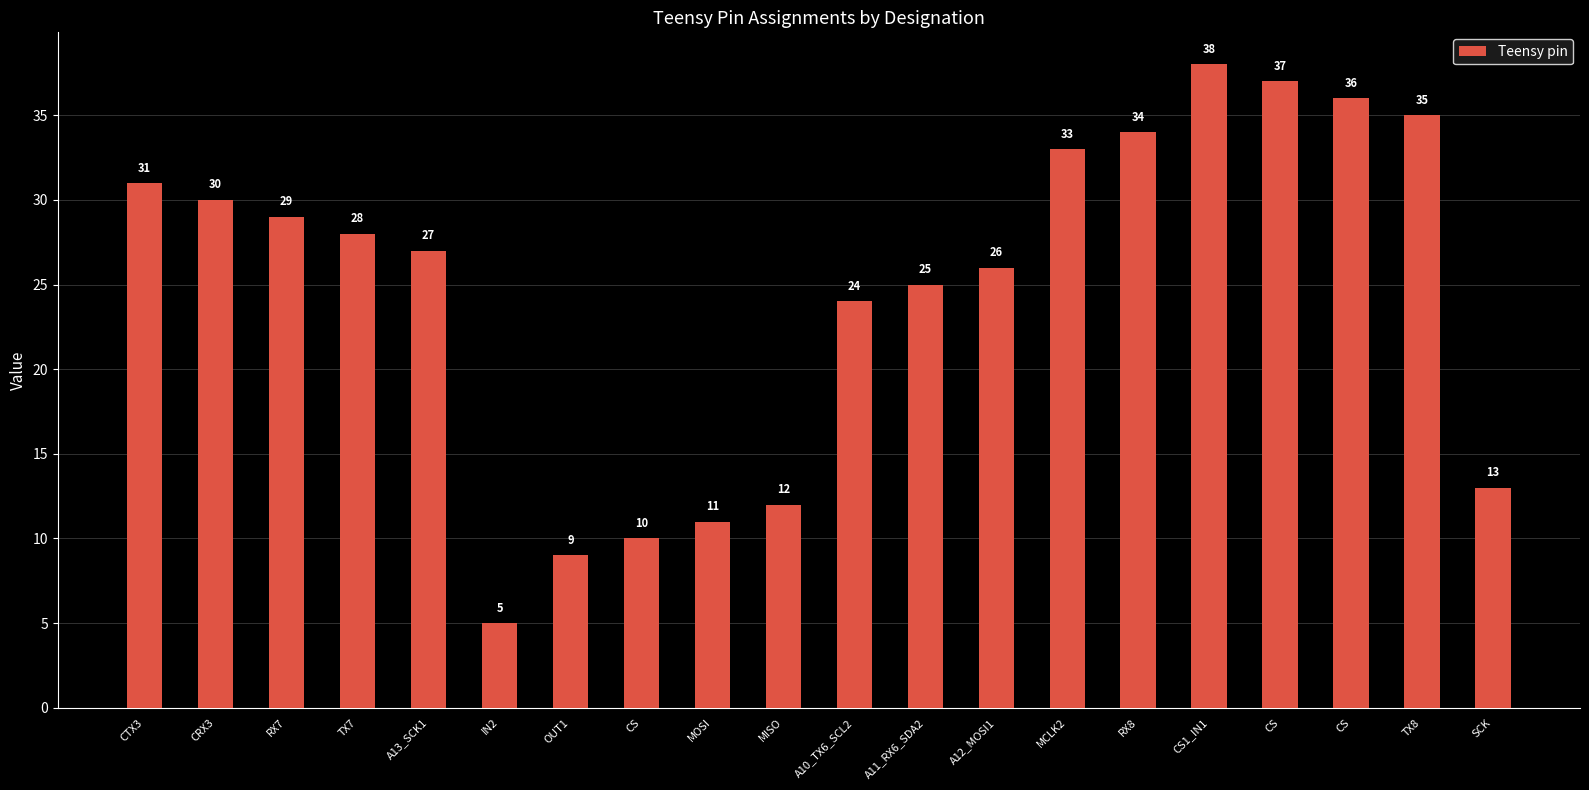

What is the label of the 15th bar from the left?

RX8